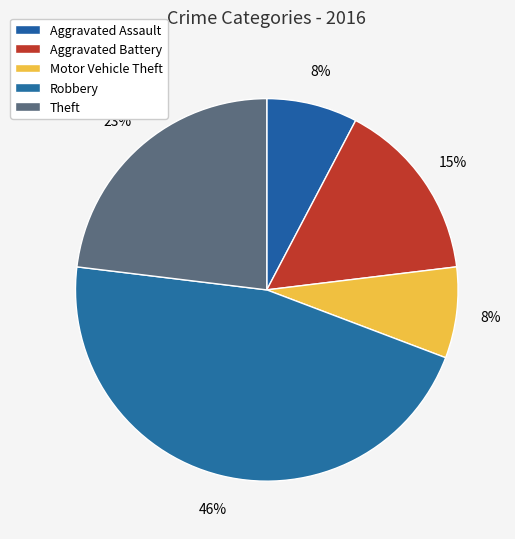

Count the number of slices in the pie.

5